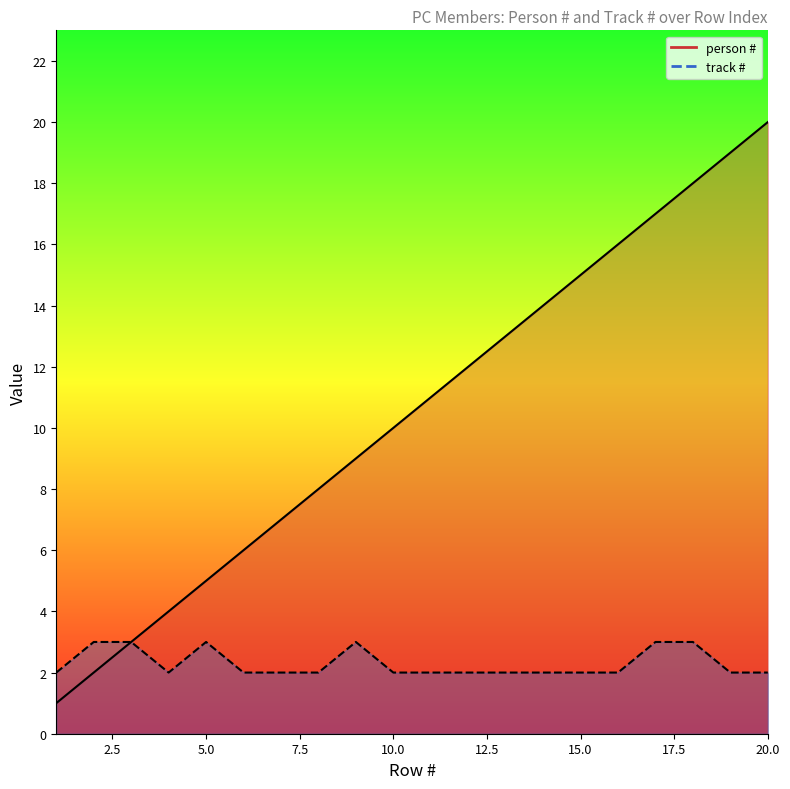

At how many categories does at least one series exceed 9?

11